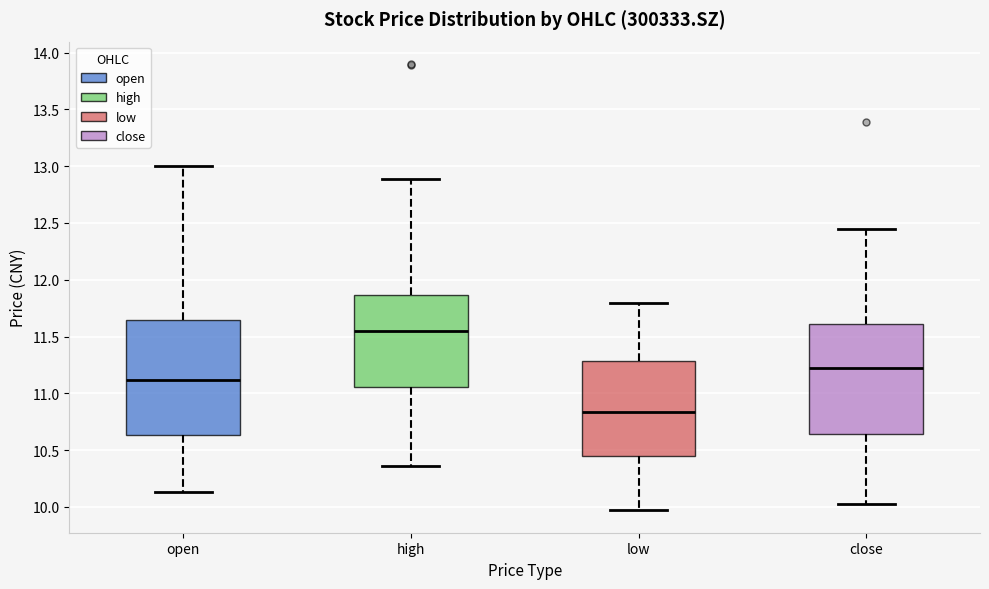

Reading left to right, transcribe this box plot: for each box, give where its median line is, the range the box spans, and where its two whiskers end, as read against the y-axis. The values are not printed on the chart, so give them approximately, as read against the axis.

open: median 11.10, box 10.65 to 11.65, whiskers 10.15 to 13.00
high: median 11.55, box 11.05 to 11.85, whiskers 10.35 to 12.90
low: median 10.85, box 10.45 to 11.30, whiskers 9.95 to 11.80
close: median 11.20, box 10.65 to 11.60, whiskers 10.05 to 12.45